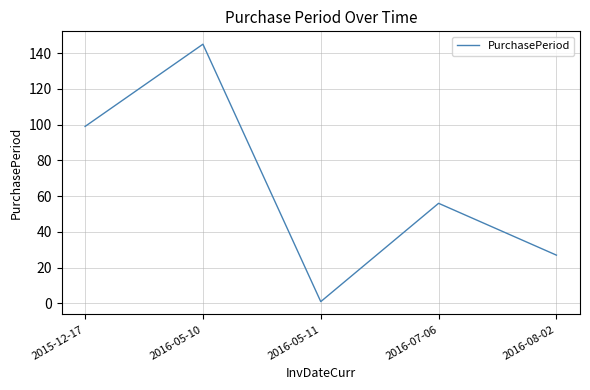

Is it true that the value at 2016-05-10 is 145?

True